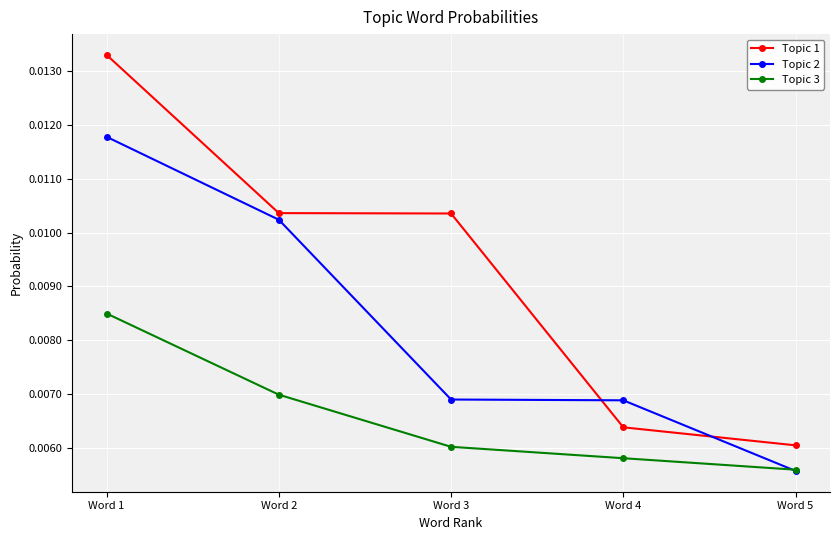

Which series has the largest range (max minus min)?

Topic 1